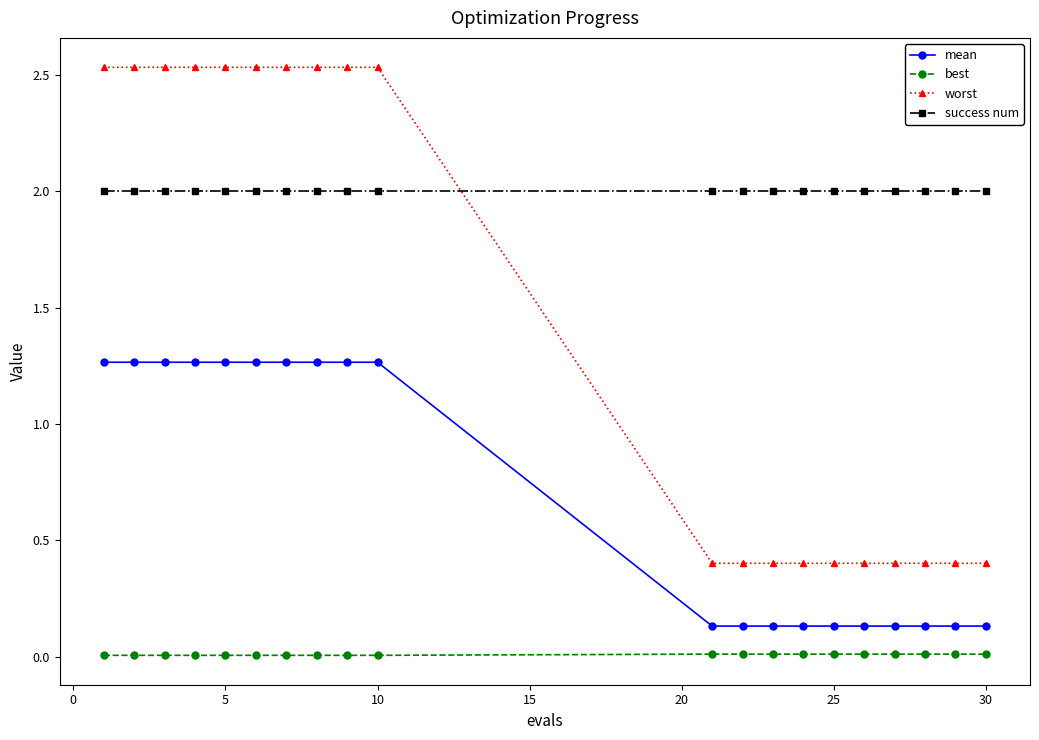

Is this an area chart (filled region under the line)?

No